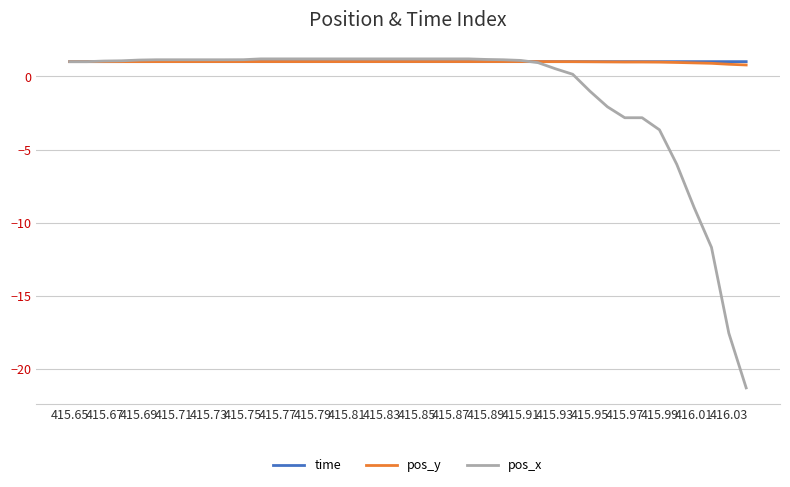

Is this an area chart (filled region under the line)?

No